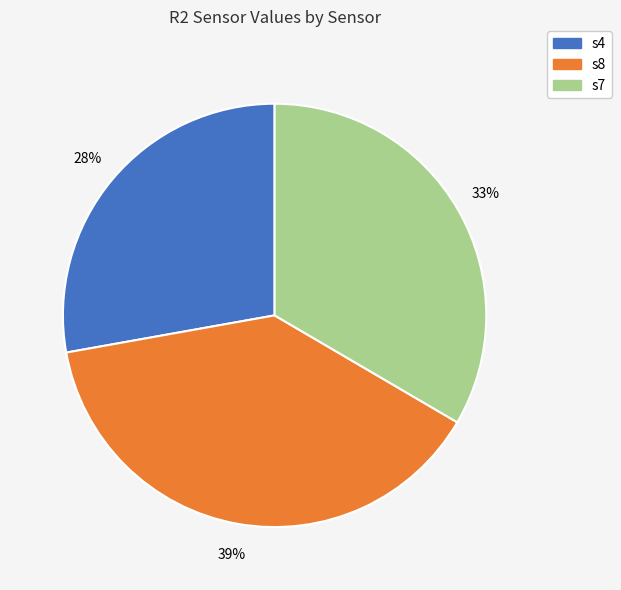

Does any single category account for the majority?

No